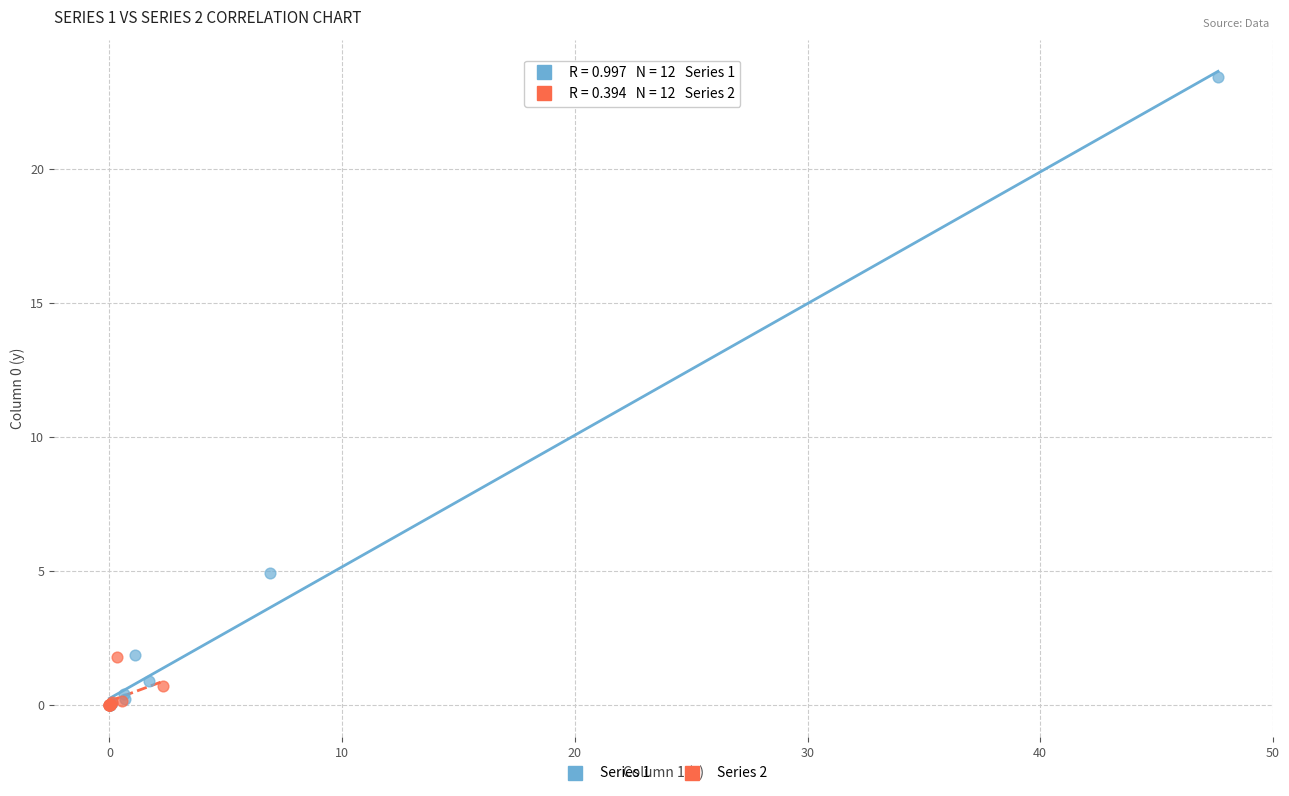

Which series contains the highest Y value?

Series 1